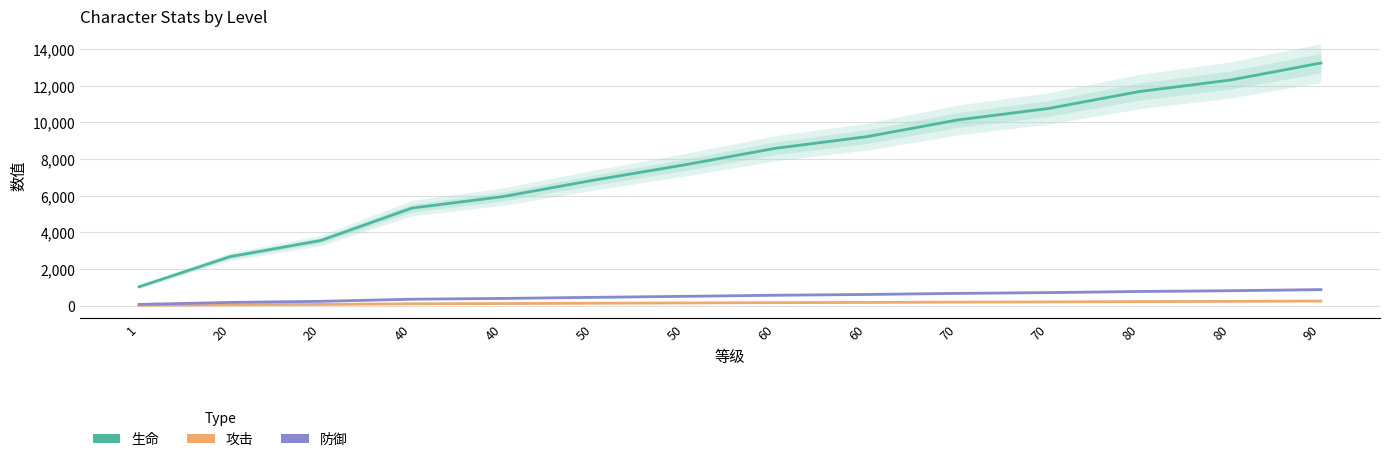

True or false: 攻击 has more than 2 points higher than both neighbors.

False